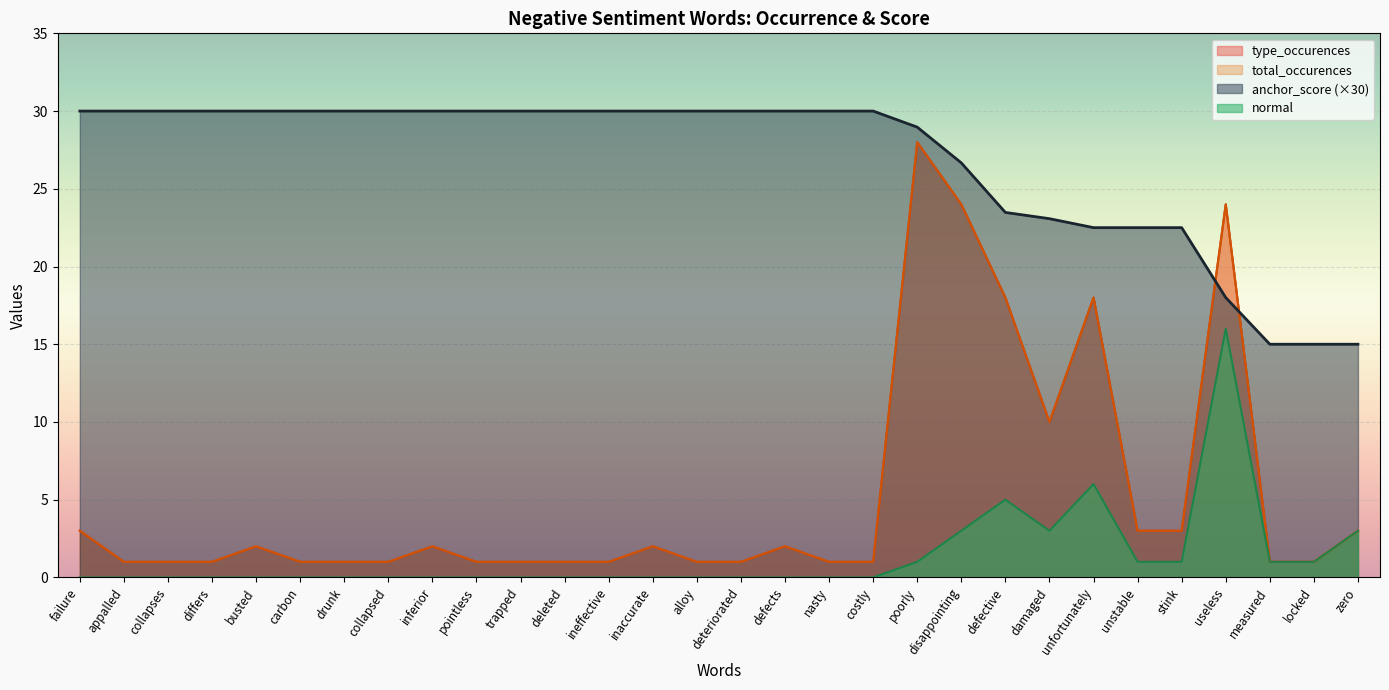

Which series has the widest spread of values?

type_occurences